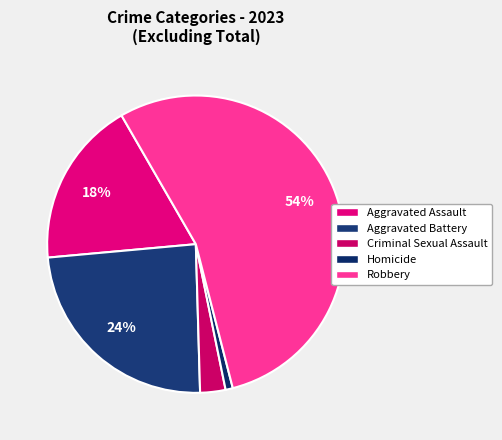

To the nearest percent, what percentage of the pie is Robbery?

54%